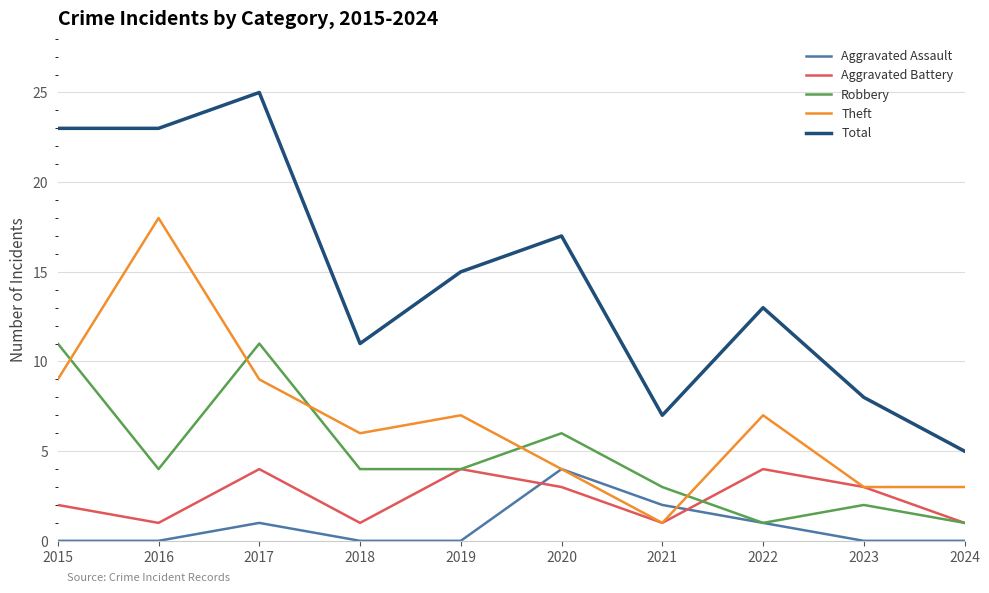

True or false: Total has a value of 14 at 2016.

False